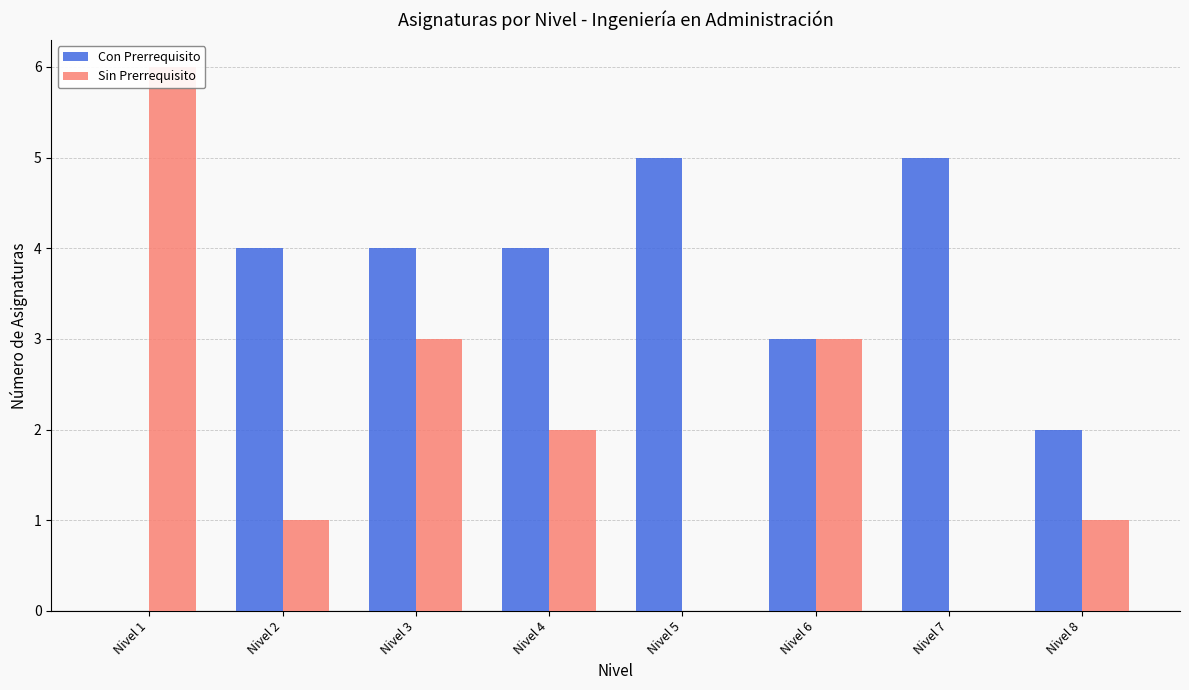

Rank the categories by Con Prerrequisito value from highest to lowest.

Nivel 5, Nivel 7, Nivel 2, Nivel 3, Nivel 4, Nivel 6, Nivel 8, Nivel 1